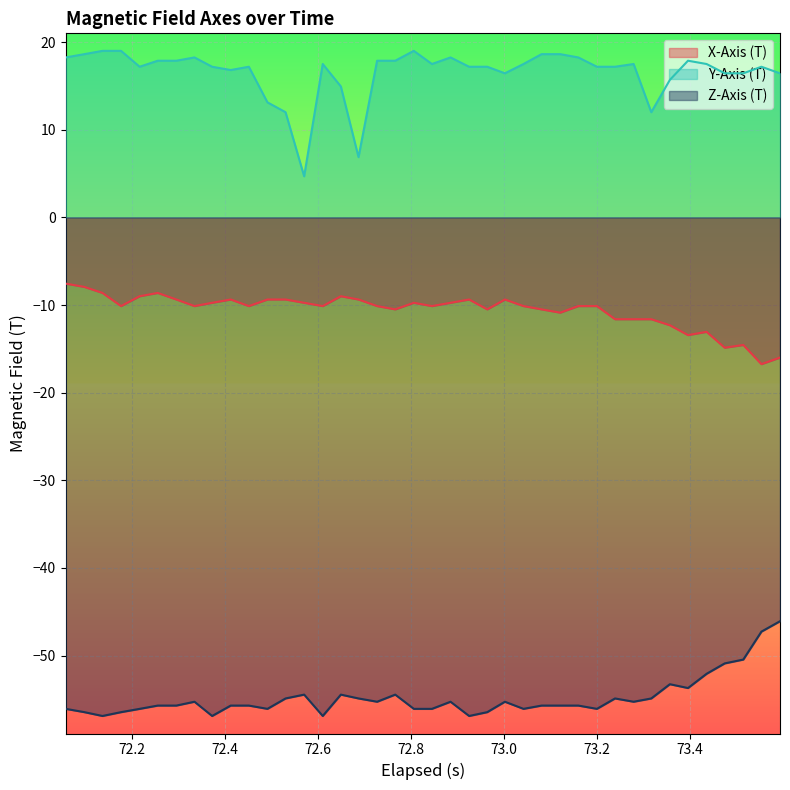

Does the chart display data point markers on the line(s)?

No